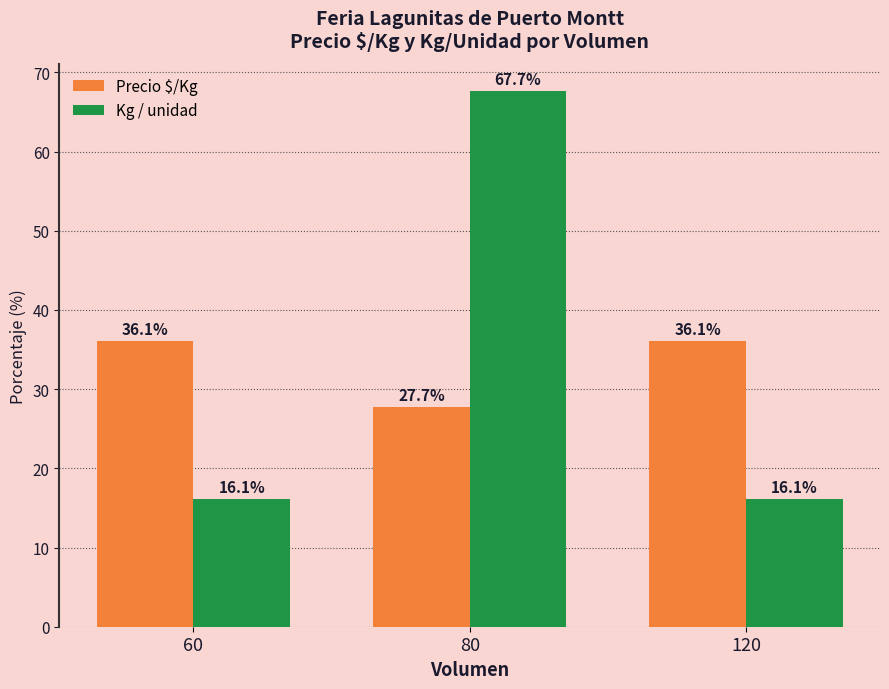

Reading right to left, what are all the values shown in this chart?

Precio $/Kg: 120=36.1	80=27.7	60=36.1
Kg / unidad: 120=16.1	80=67.7	60=16.1